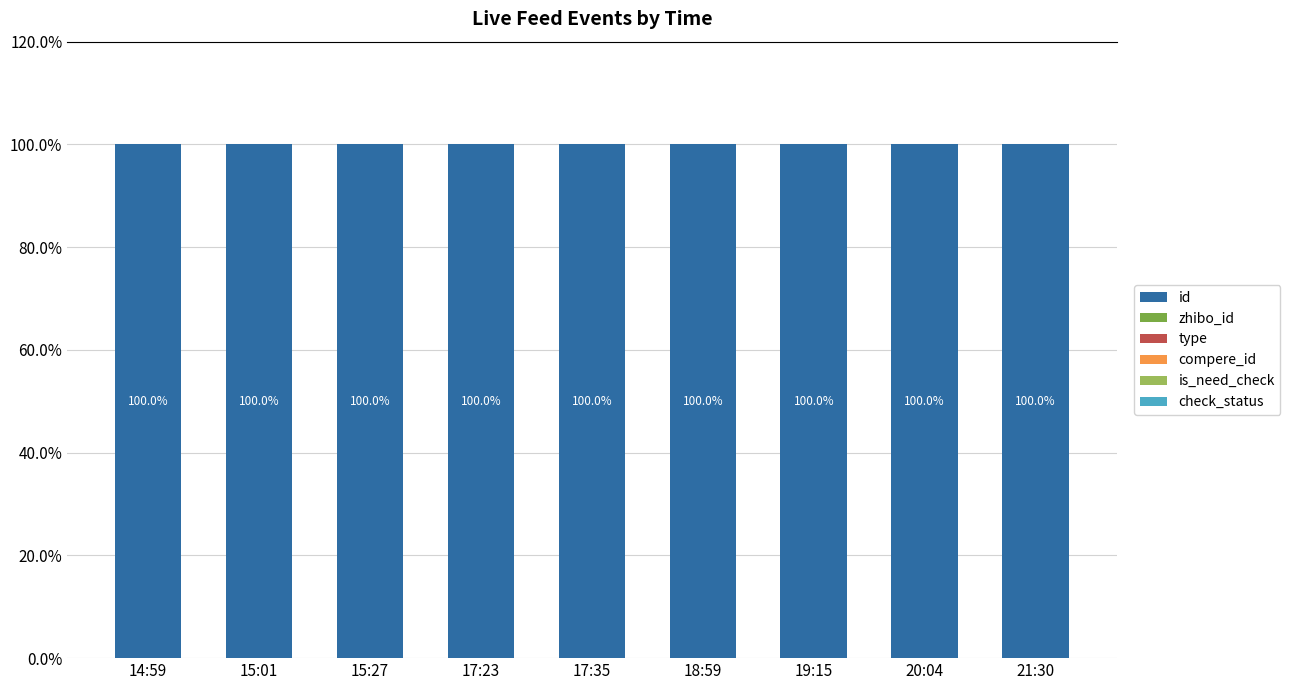

Does the chart contain stacked bars?

Yes